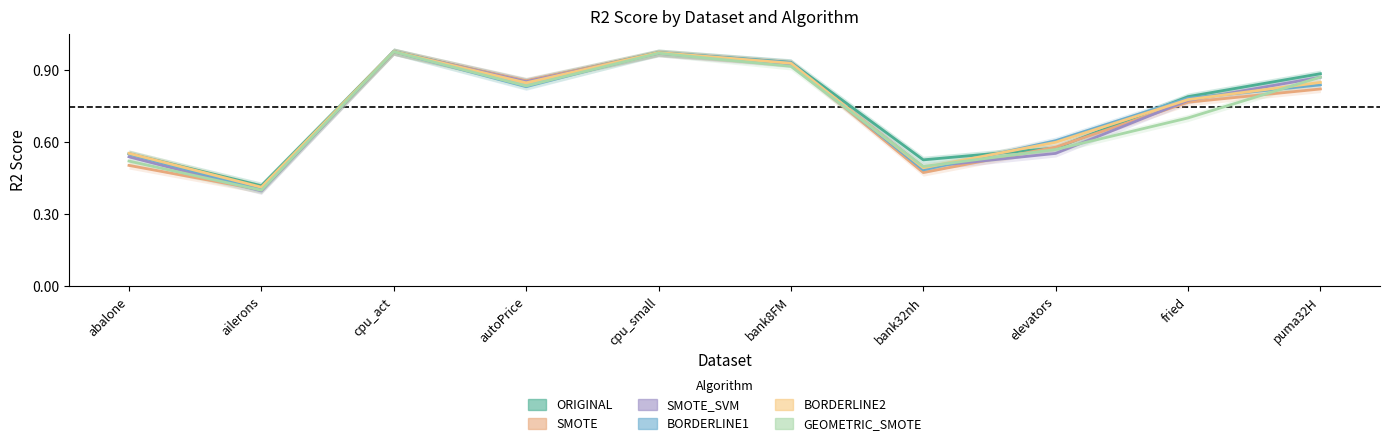

What is the label of the 9th point from the left?

fried